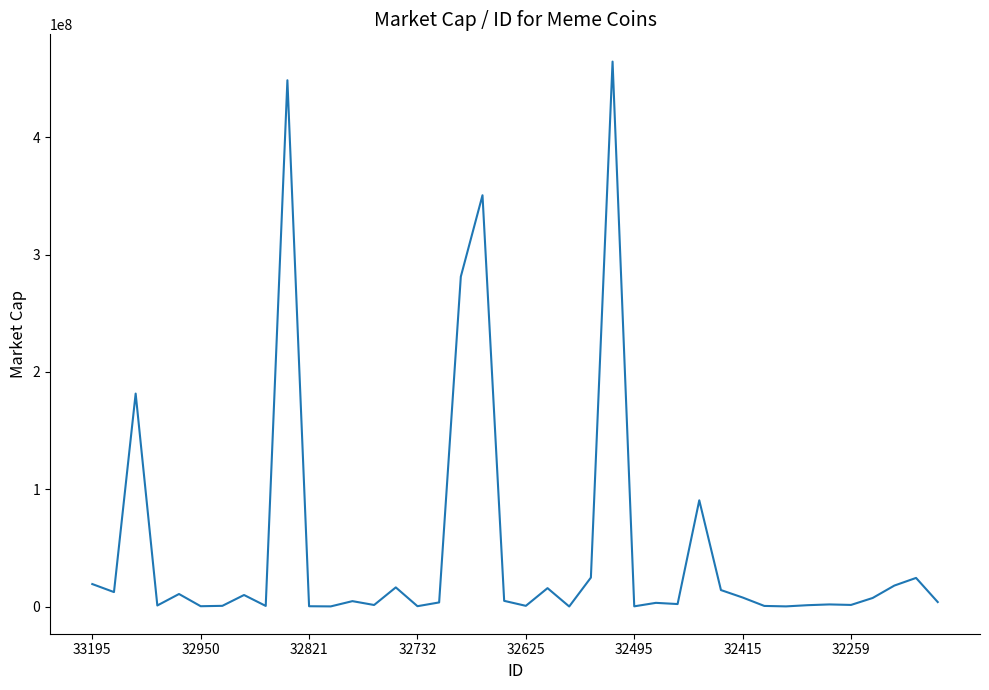

What is the greatest value displayed?

464626664.4